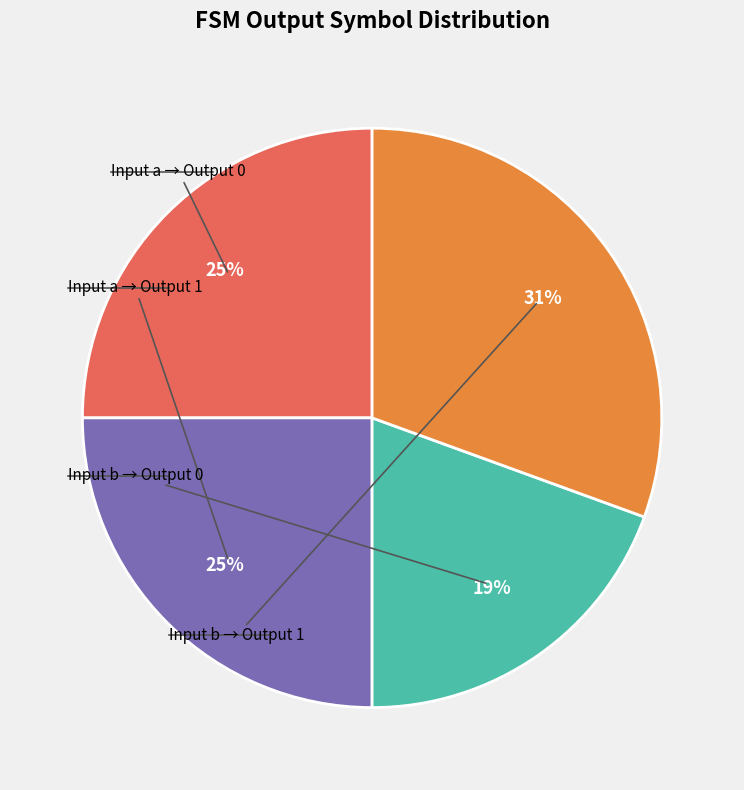

Is there any slice that represents more than half of the pie?

No